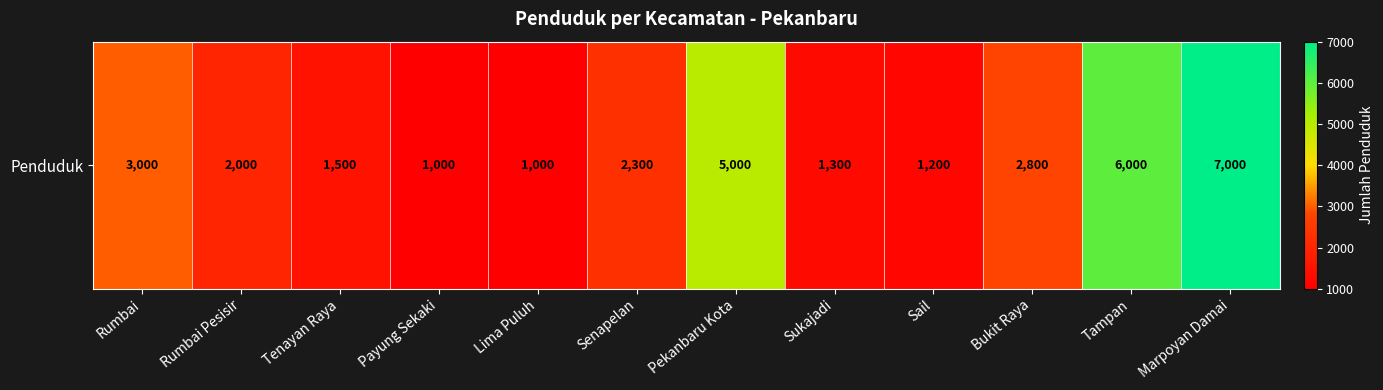

List the labels in order of value, smallest first.

Payung Sekaki, Lima Puluh, Sail, Sukajadi, Tenayan Raya, Rumbai Pesisir, Senapelan, Bukit Raya, Rumbai, Pekanbaru Kota, Tampan, Marpoyan Damai